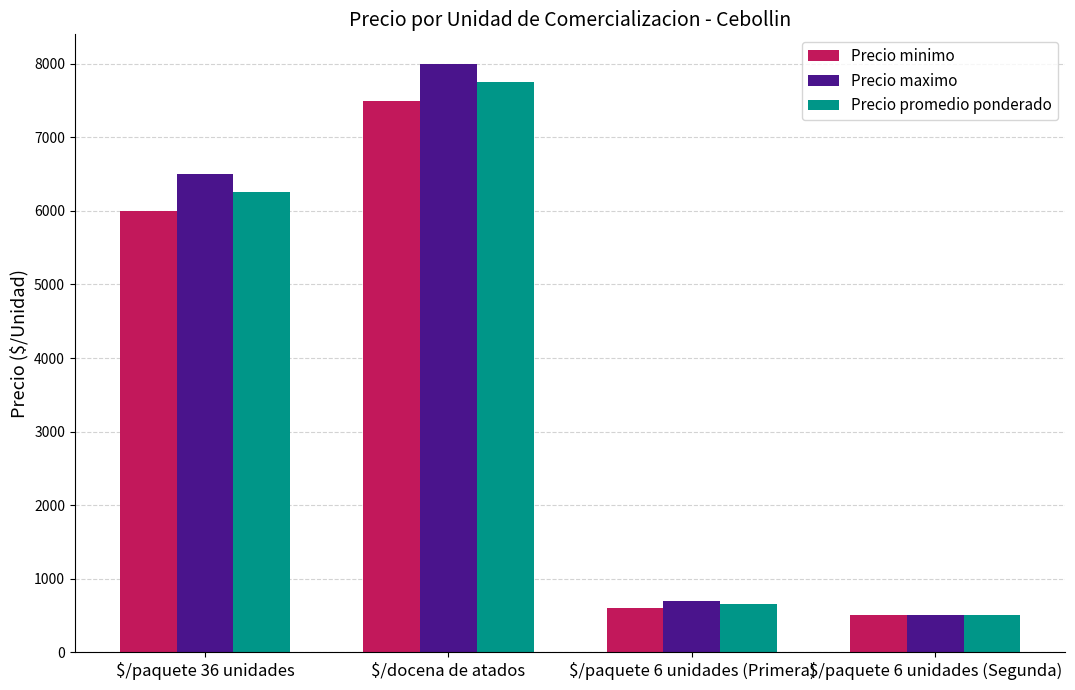

At how many categories does at least one series exceed 954?

2